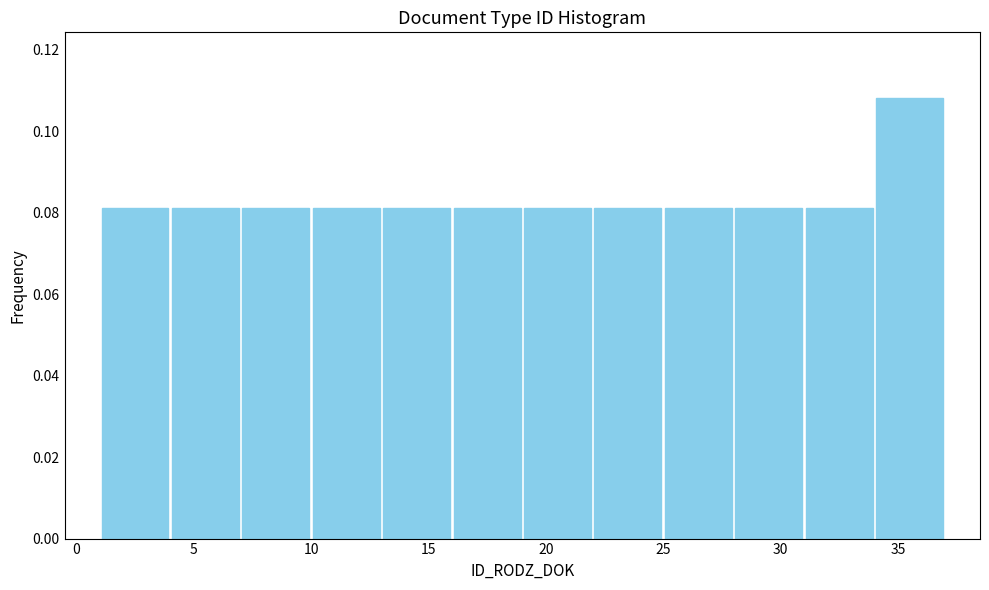

Reading left to right, transcribe this chart: for each bar, give the range it covers on the x-axis and its height. The values are not printed on the chart, so give them approximately, as read against the axis.

1 to 4: 0.082
4 to 7: 0.082
7 to 10: 0.082
10 to 13: 0.082
13 to 16: 0.082
16 to 19: 0.082
19 to 22: 0.082
22 to 25: 0.082
25 to 28: 0.082
28 to 31: 0.082
31 to 34: 0.082
34 to 37: 0.108